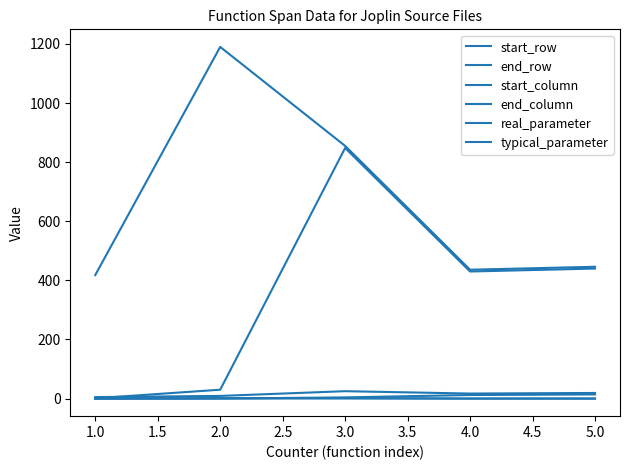

What is the maximum value for start_row?

848